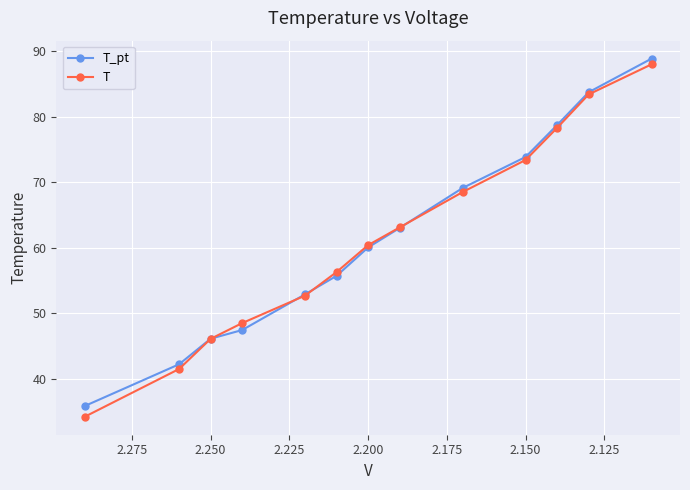

Which series changed the most between 2.225 and 9?

T_pt